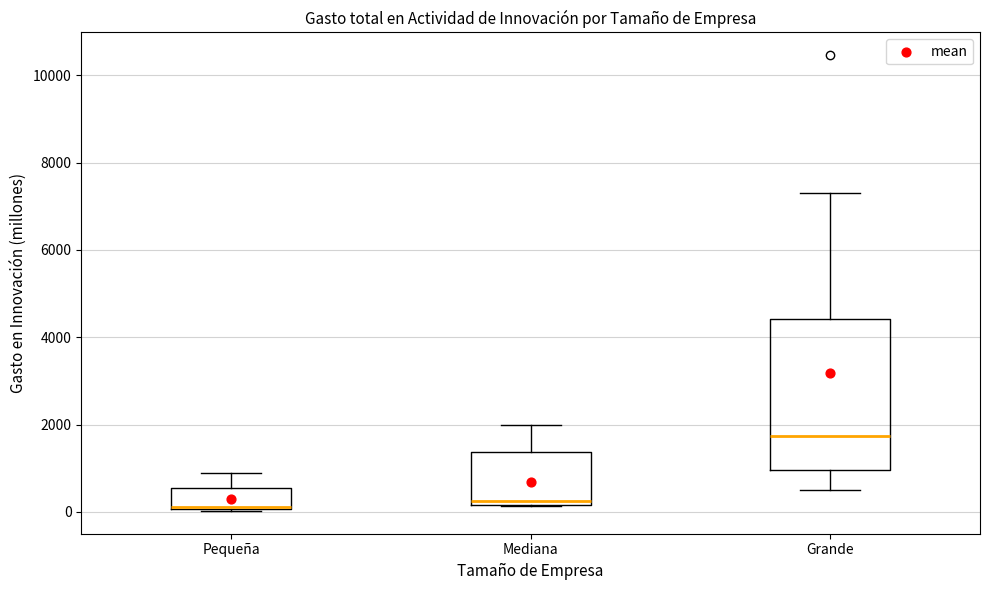

Which box is the tallest, from its lower edge to its upper edge?

Grande